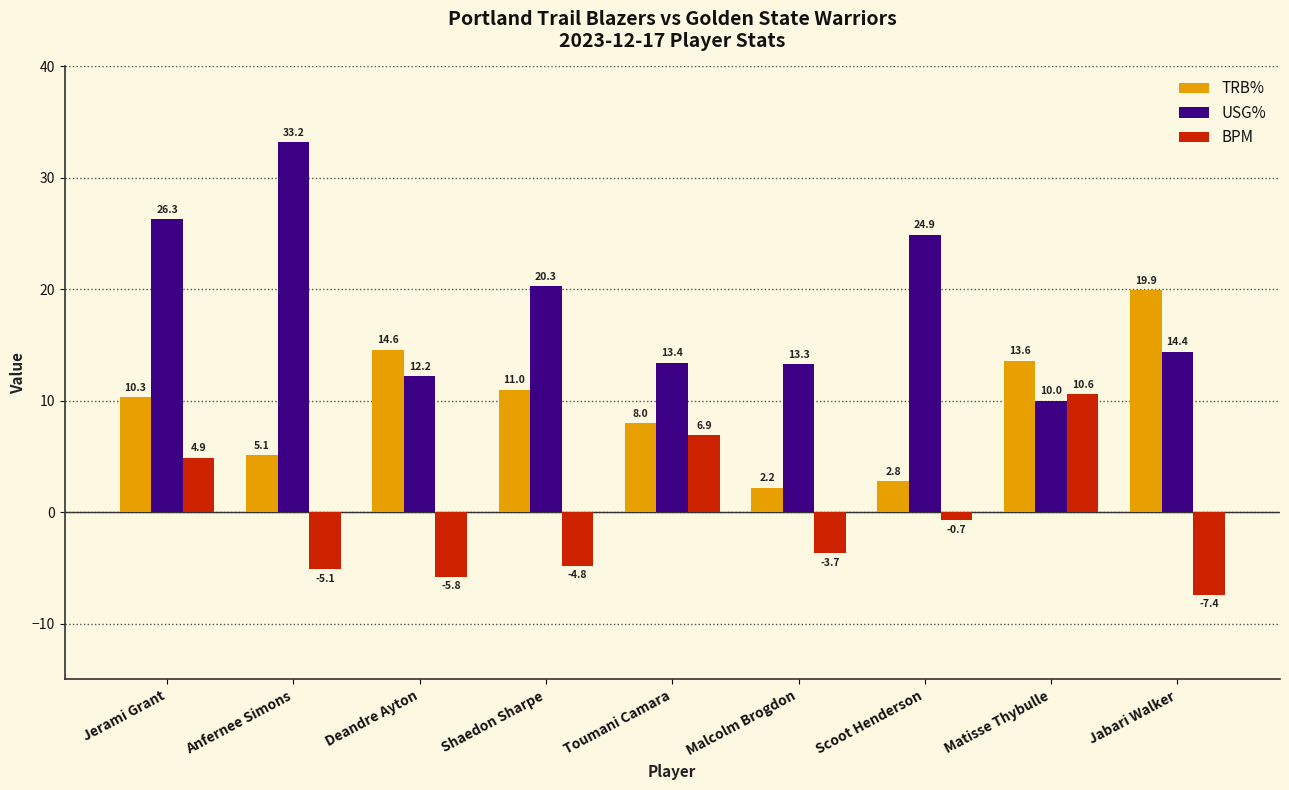

What is the average value of the BPM series?

-0.6